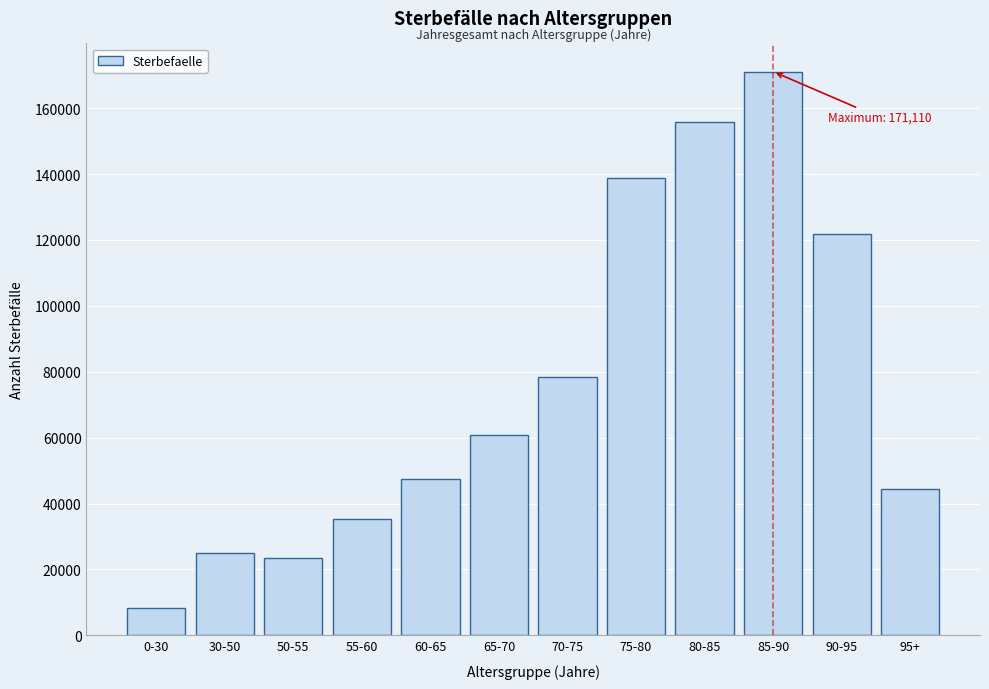

Reading right to left, list all the values displayed in this chart.

44353	121826	171110	155872	138767	78466	60803	47458	35433	23592	25051	8171